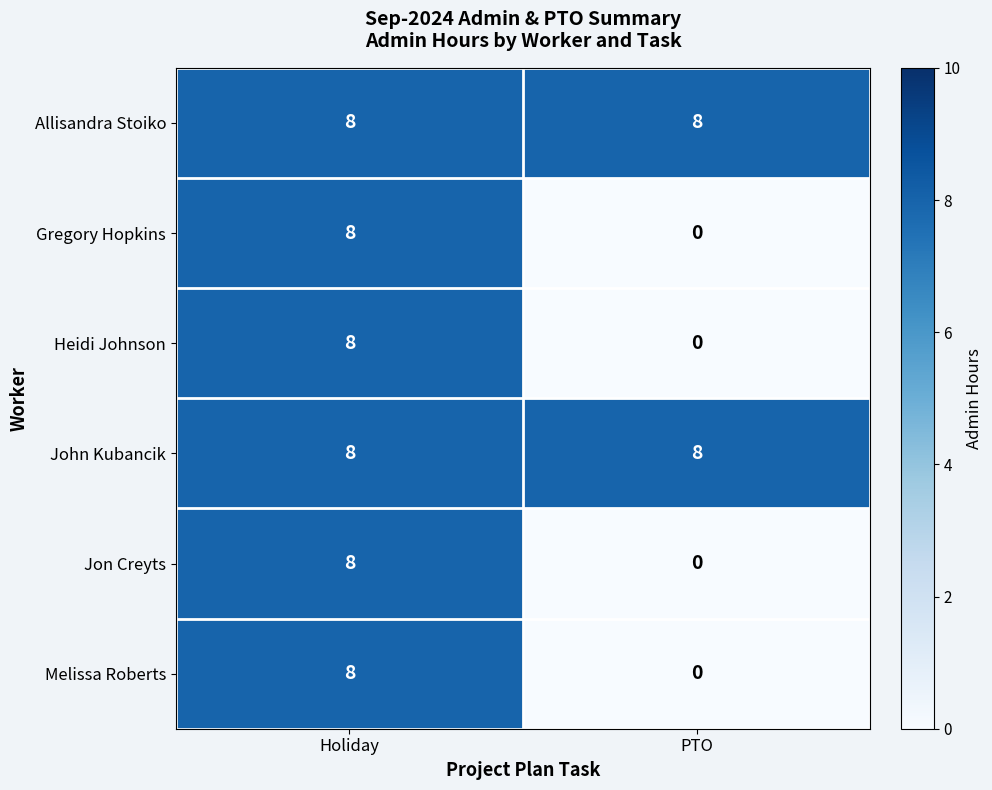

Reading right to left, what are all the values shown in this chart?

Allisandra Stoiko: PTO=8	Holiday=8
Gregory Hopkins: PTO=0	Holiday=8
Heidi Johnson: PTO=0	Holiday=8
John Kubancik: PTO=8	Holiday=8
Jon Creyts: PTO=0	Holiday=8
Melissa Roberts: PTO=0	Holiday=8